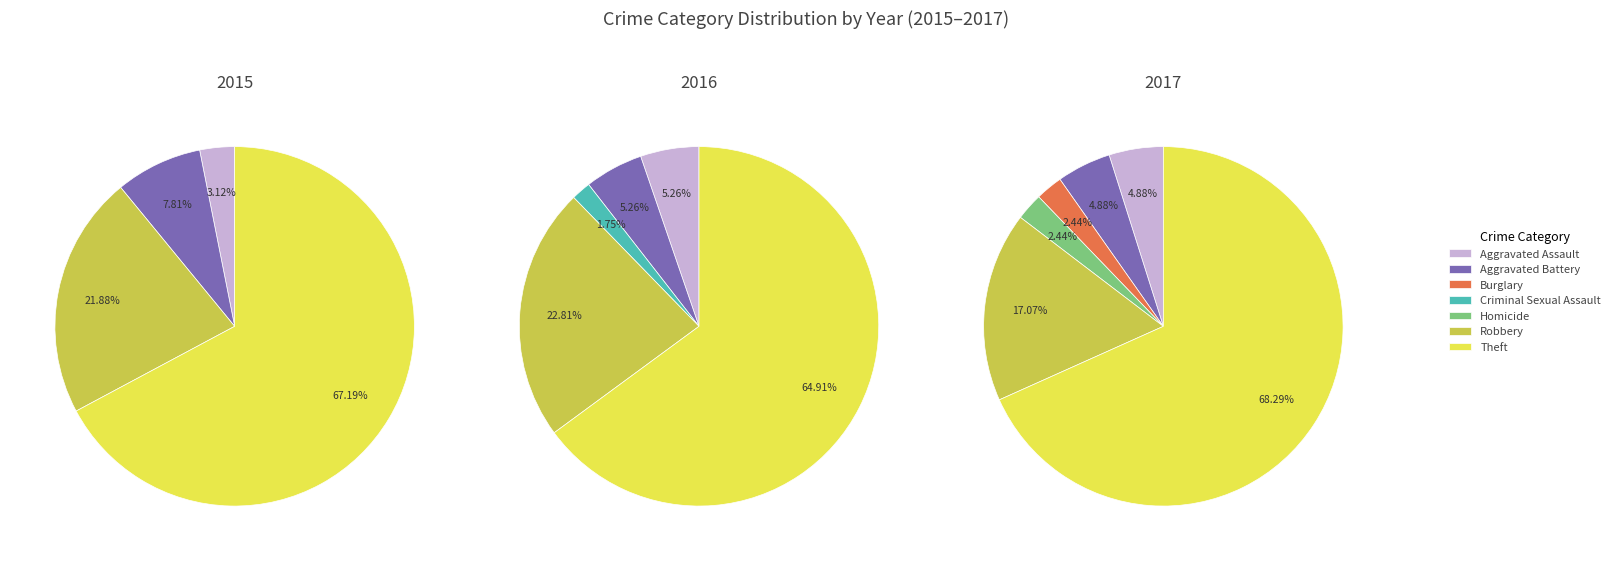

How many slices are in this pie chart?

7